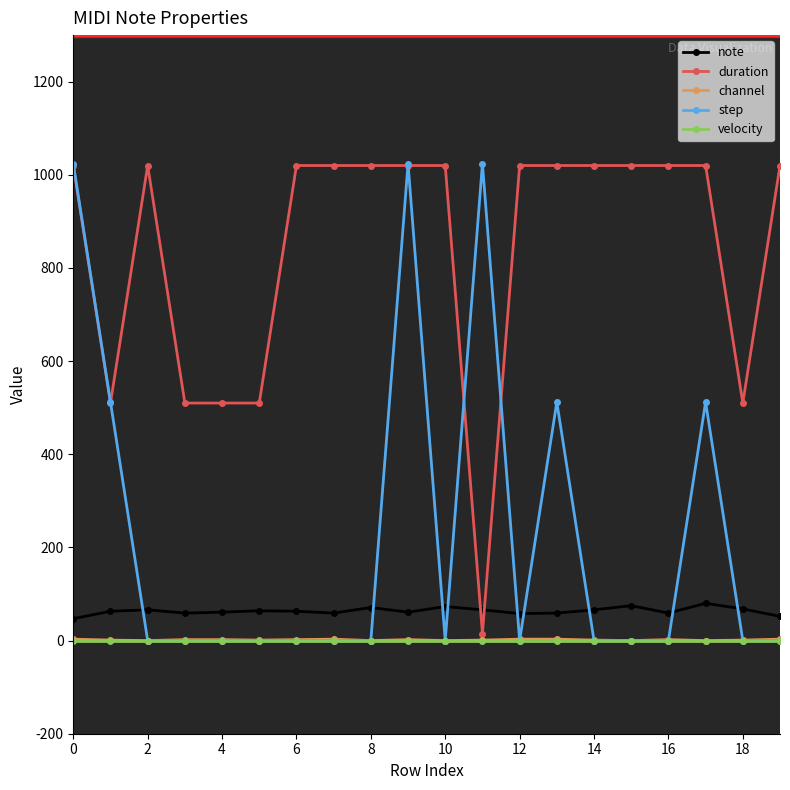

True or false: channel and duration intersect in this chart.

False